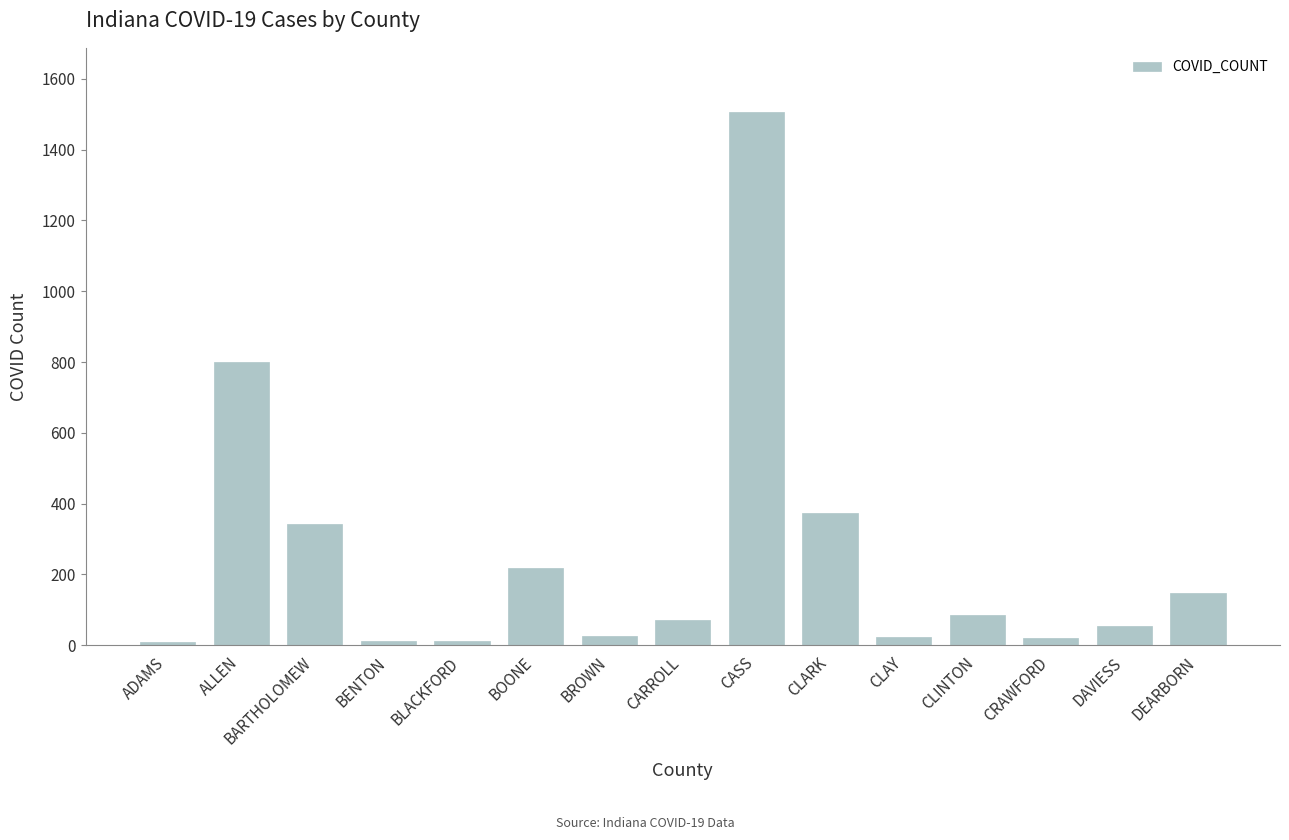

At which category does the chart reach its peak across all series?

CASS